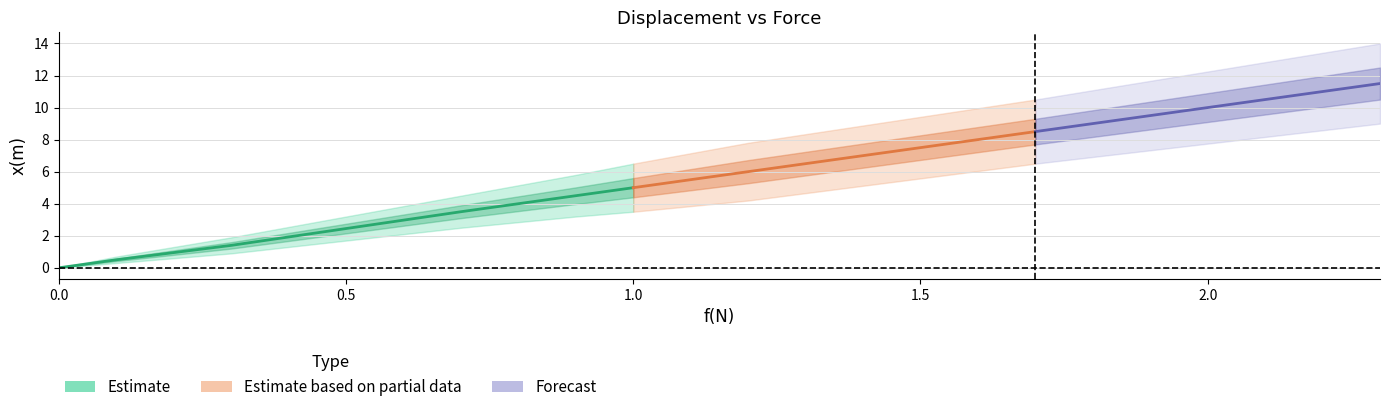

Where is x(m)_lower nearest to the value 4?

1.2